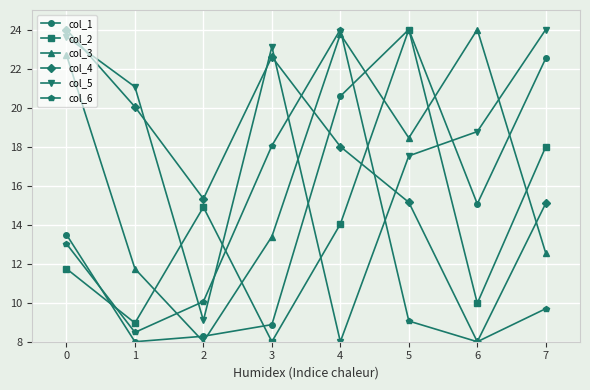

Rank the series at 0 from highest to lowest value.

col_4, col_5, col_3, col_1, col_6, col_2